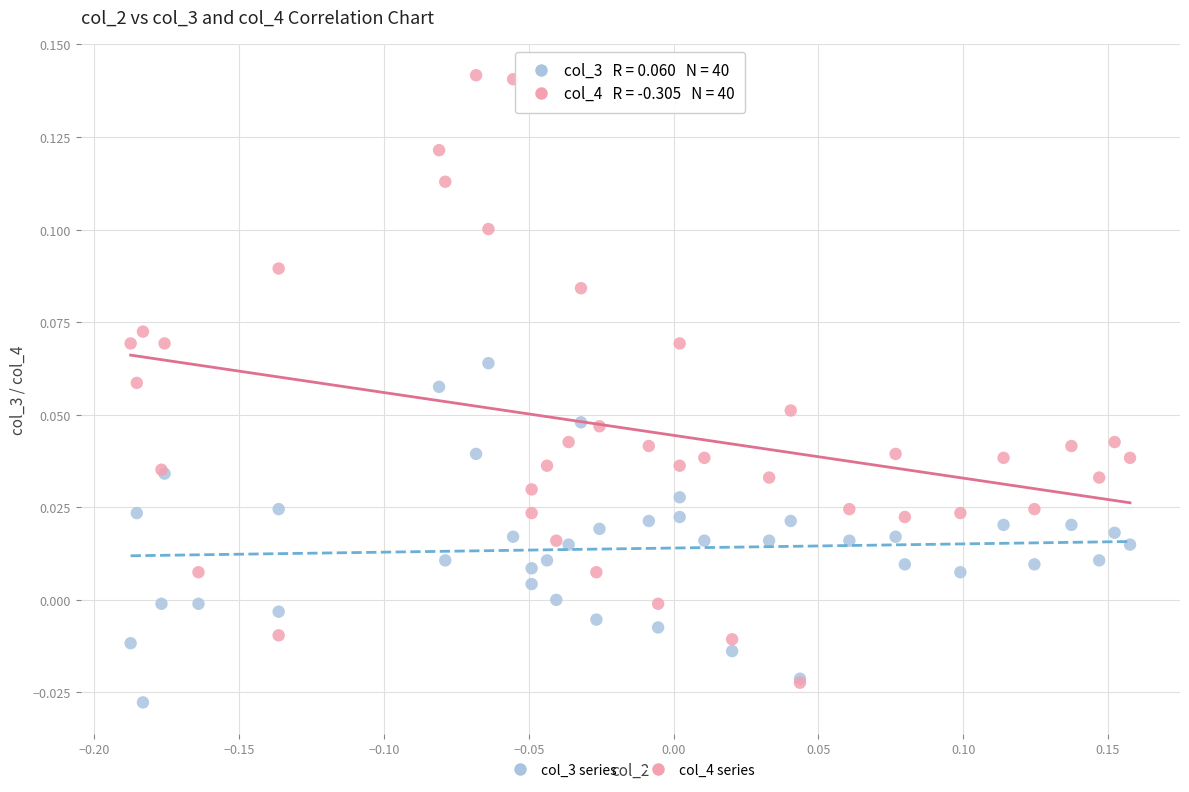

Which series has the widest spread of Y values?

col_4 series